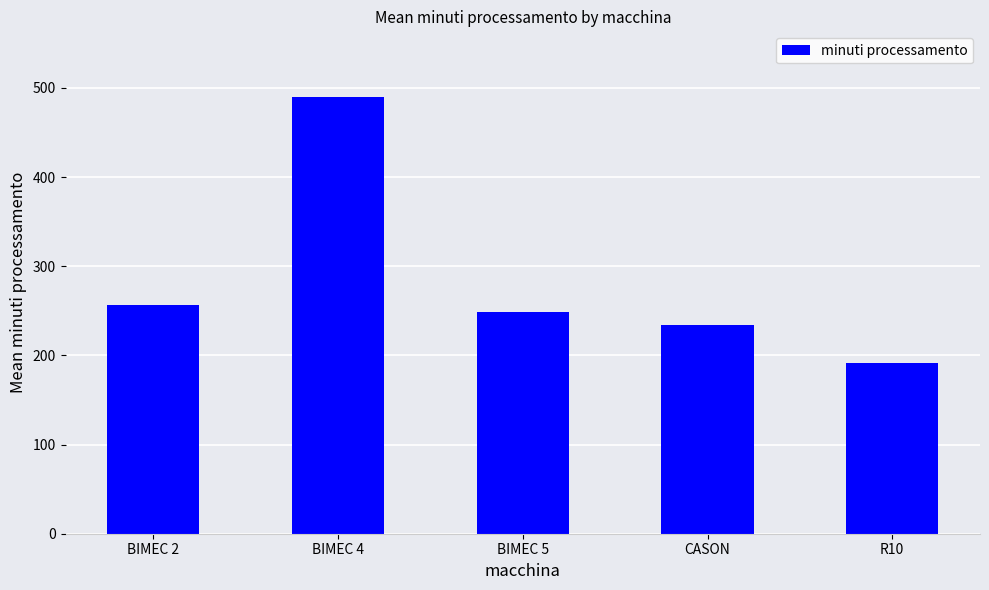

Is it true that the value at R10 is 191.7?

True